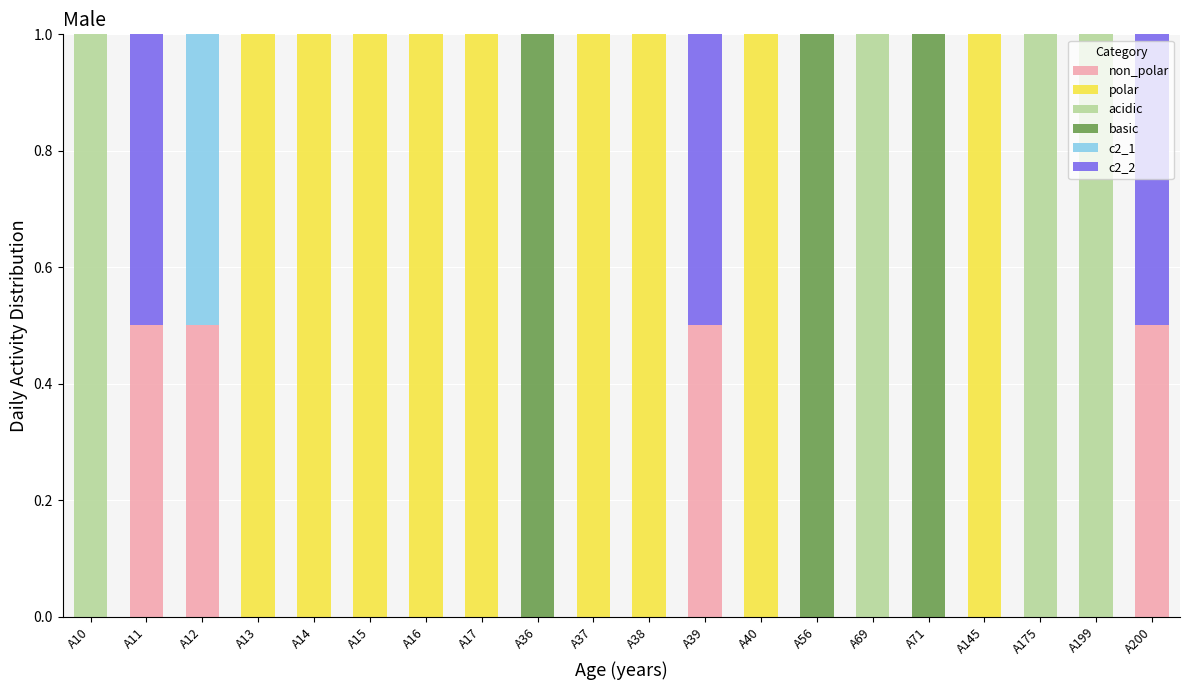

What is the total value across all series at A11?

1.0